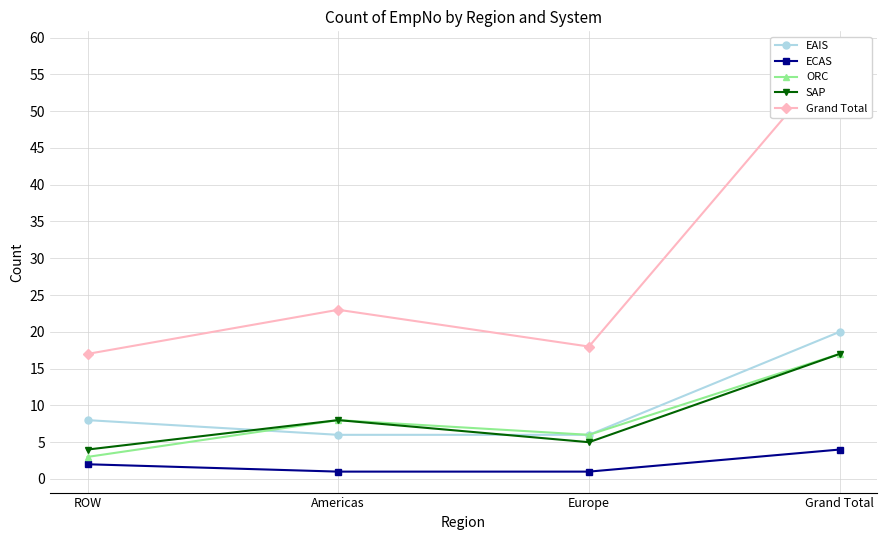

What is the label of the 3rd point from the left?

Europe